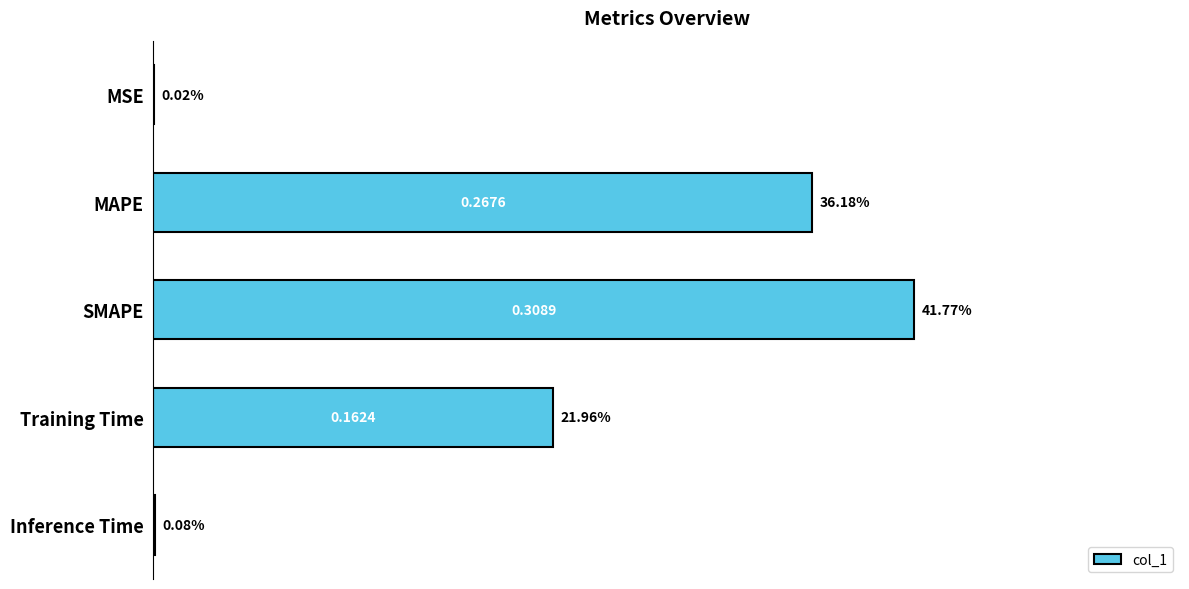

Which has a higher value, SMAPE or Inference Time?

SMAPE